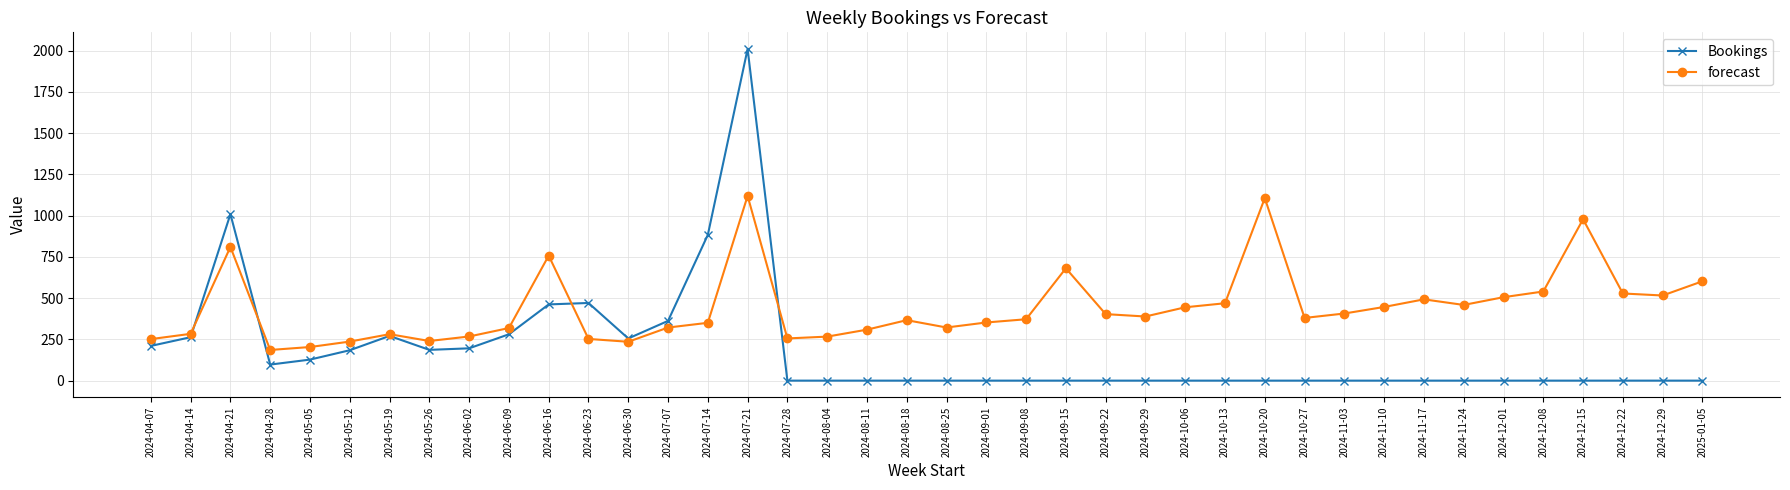

What is the difference between the forecast values at 2024-09-08 and 2024-07-07?

50.2